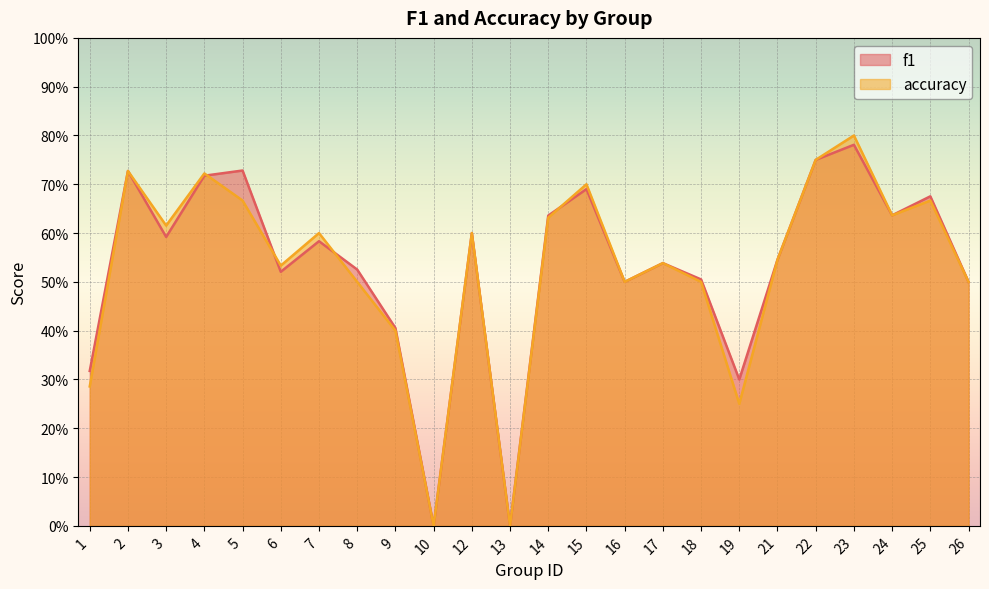

Between 12 and 15, which series saw the biggest shift?

accuracy